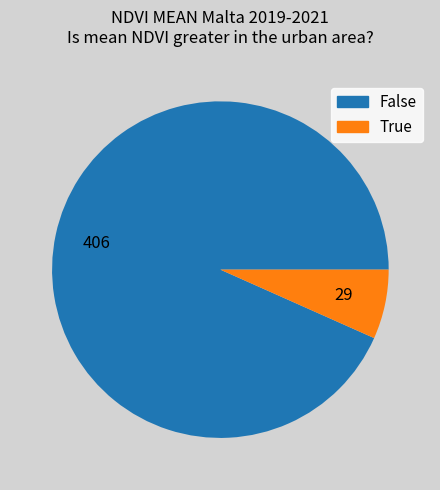

How many slices are in this pie chart?

2